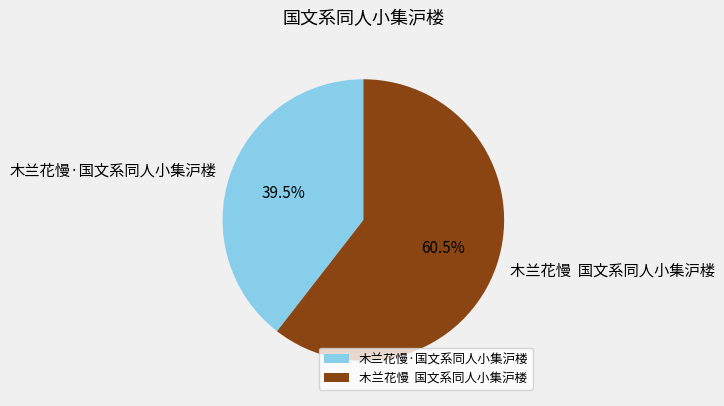

What is the smallest slice in the pie chart?

木兰花慢·国文系同人小集沪楼